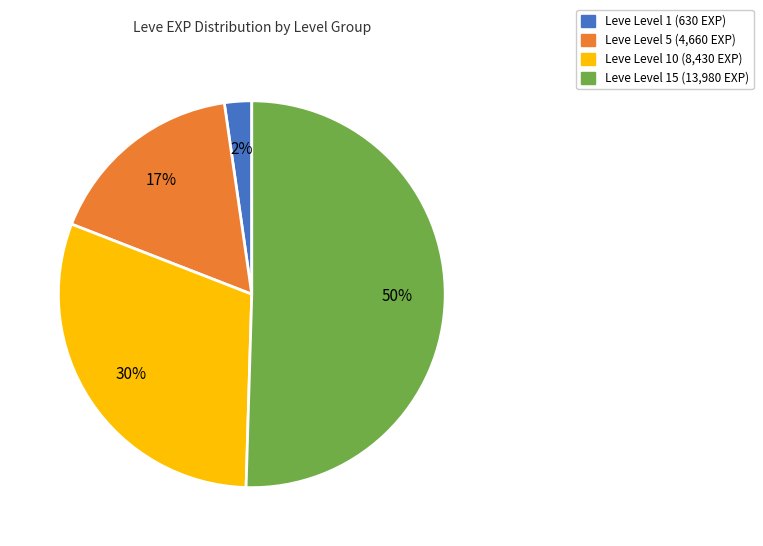

To the nearest percent, what is the average slice percentage?

25%